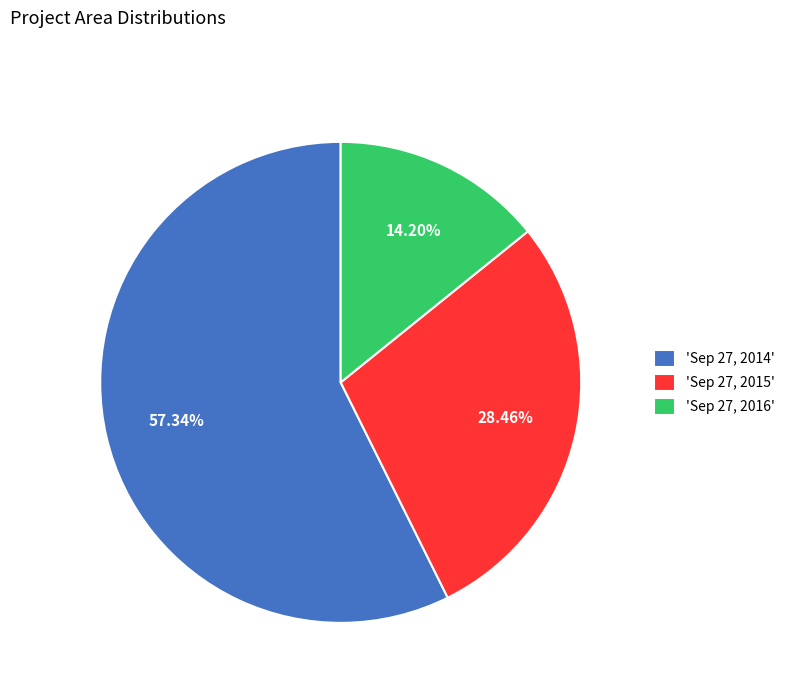

Does any single category account for the majority?

Yes